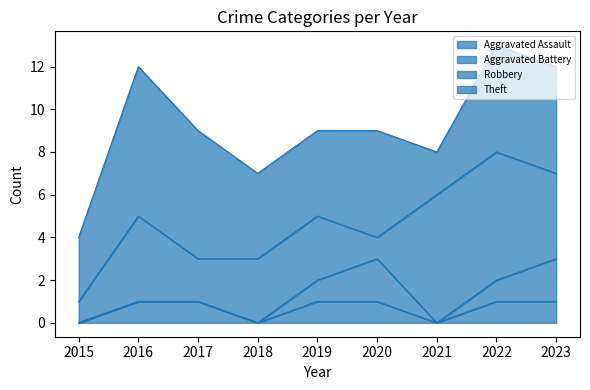

Count the Robbery values in the range 2 to 4.

5